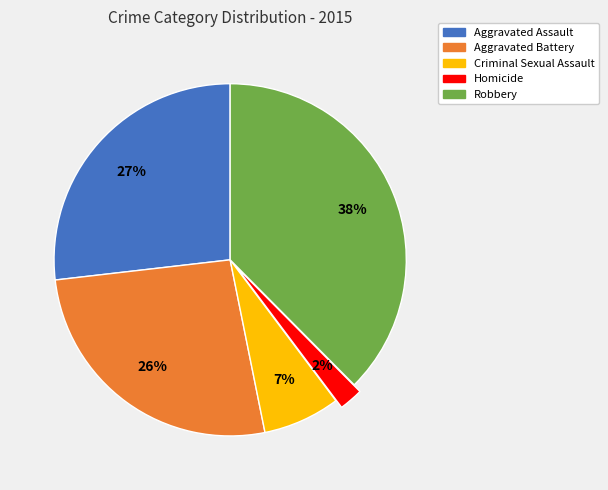

Is the sum of Criminal Sexual Assault and Homicide greater than half?

No